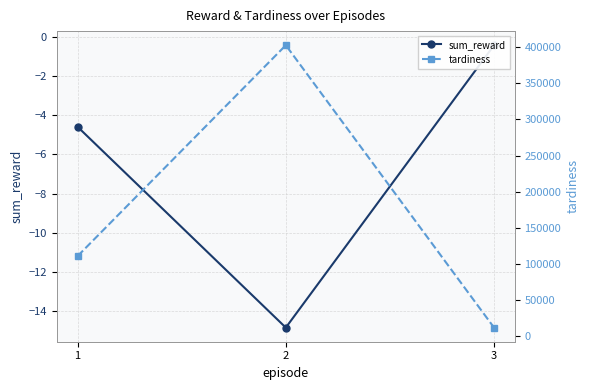

What is the value of the tardiness point at the 3rd from the left?

12169.6